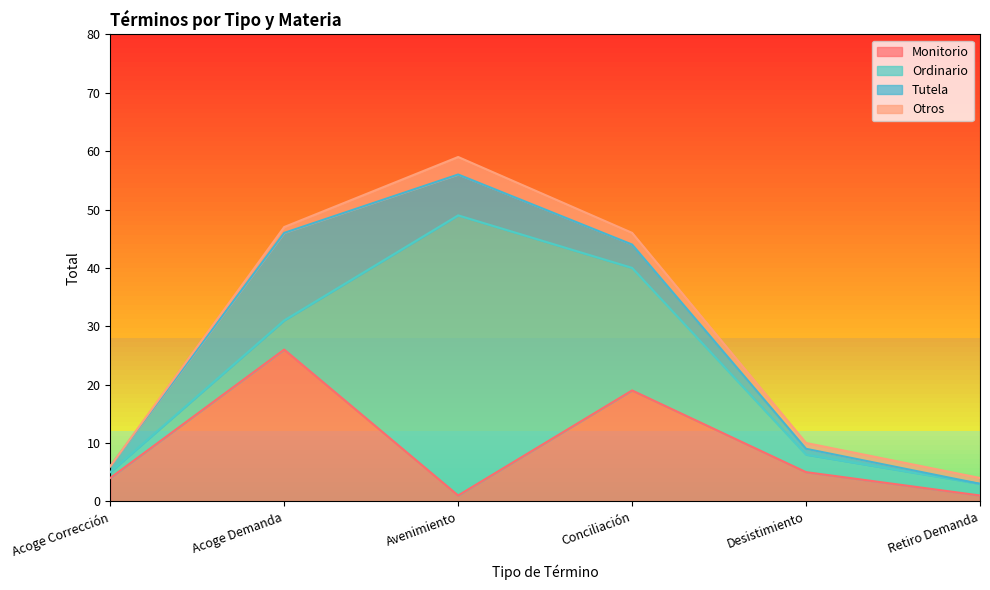

At which label does Otros reach its minimum?

Acoge Corrección